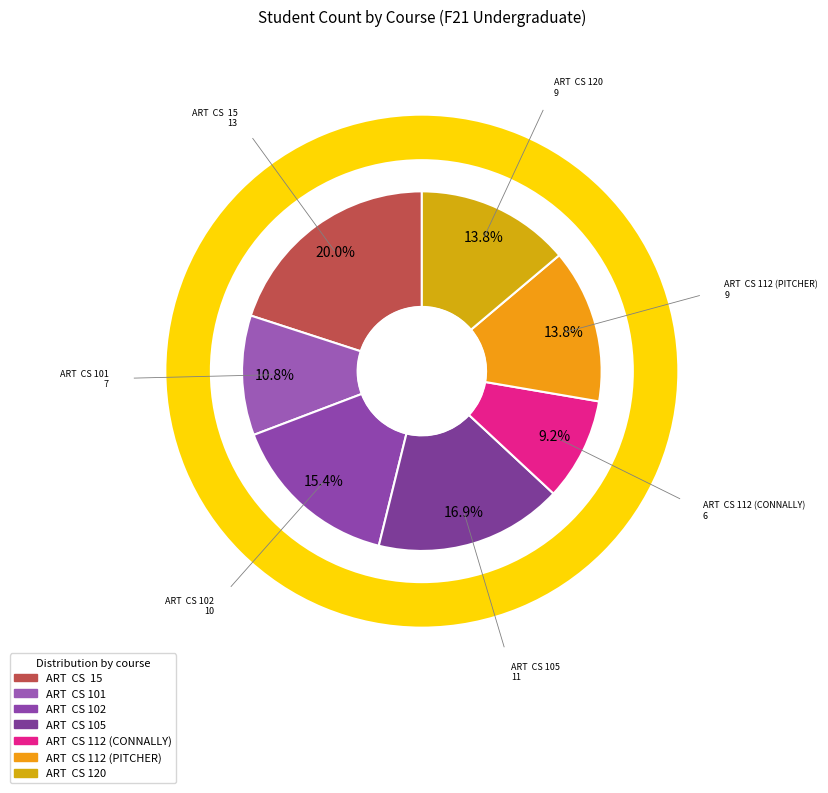

Is it true that ART  CS 112 (CONNALLY) is 9% of the pie?

True